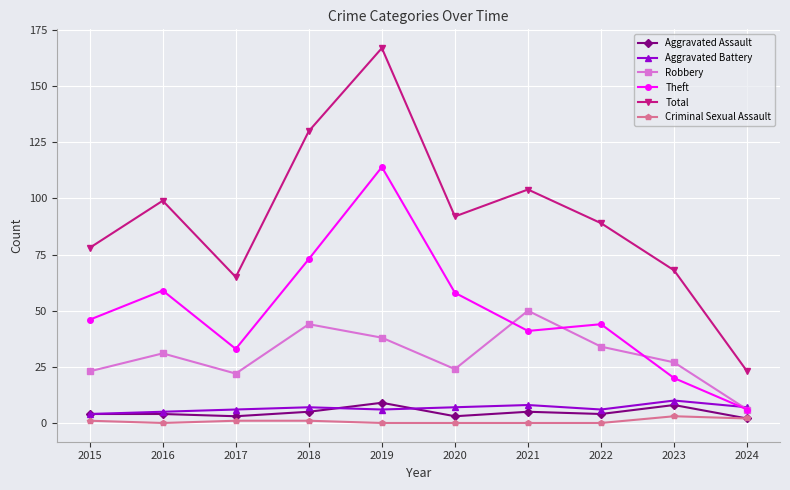

True or false: Total and Criminal Sexual Assault intersect in this chart.

False